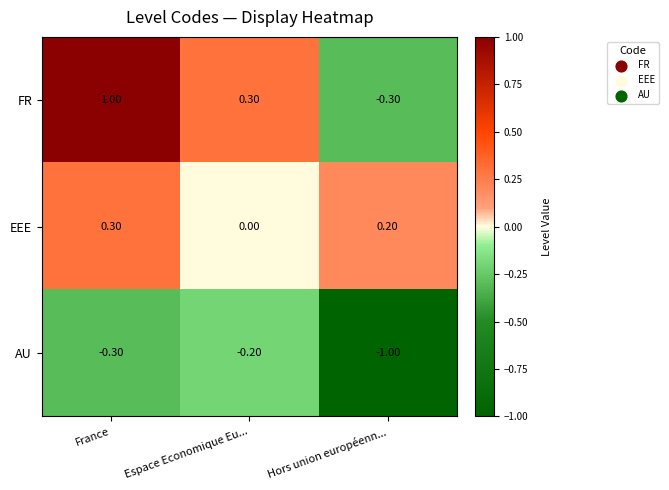

Is the value of FR at France greater than the value of EEE at France?

Yes